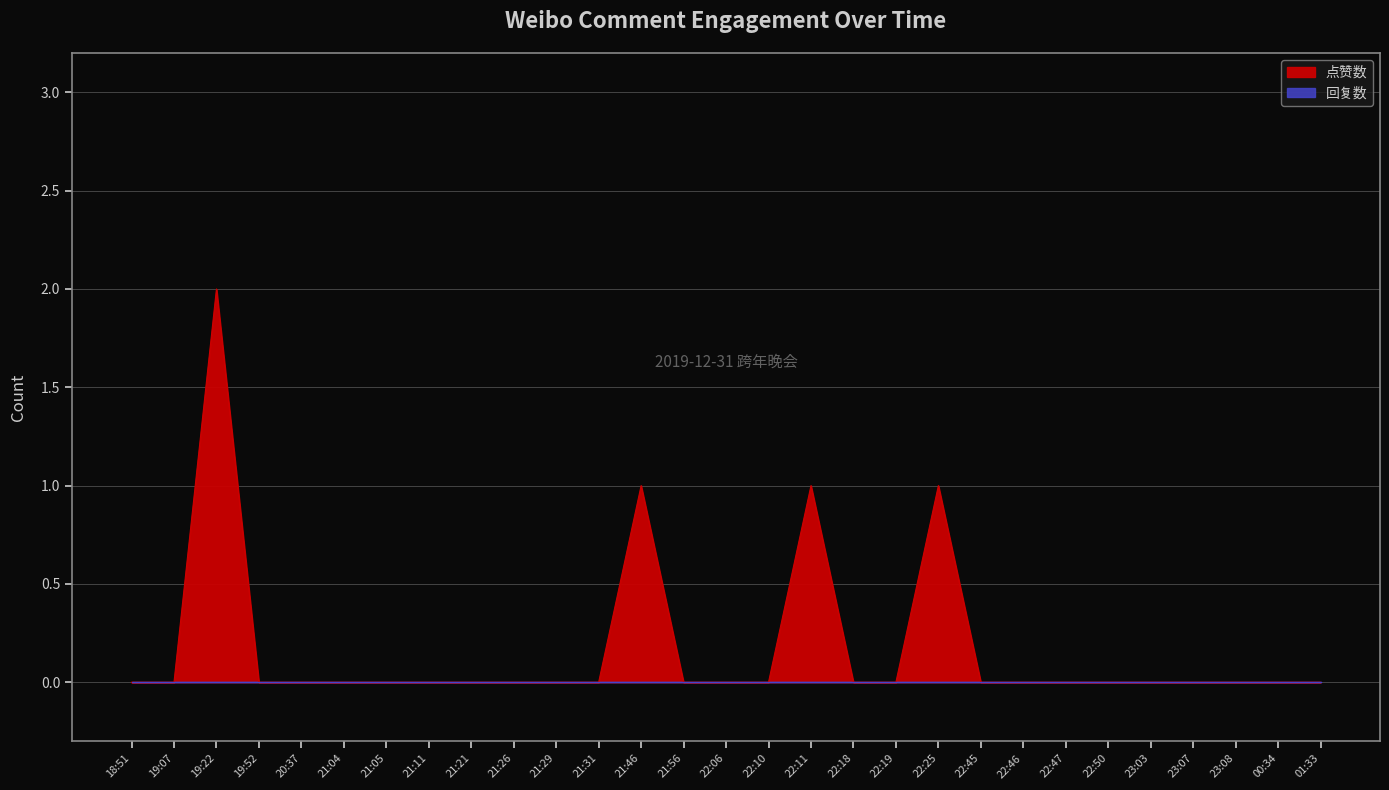

Rank the categories by value from highest to lowest.

19:22, 21:46, 22:11, 22:25, 18:51, 19:07, 19:52, 20:37, 21:04, 21:05, 21:11, 21:21, 21:26, 21:29, 21:31, 21:56, 22:06, 22:10, 22:18, 22:19, 22:45, 22:46, 22:47, 22:50, 23:03, 23:07, 23:08, 00:34, 01:33